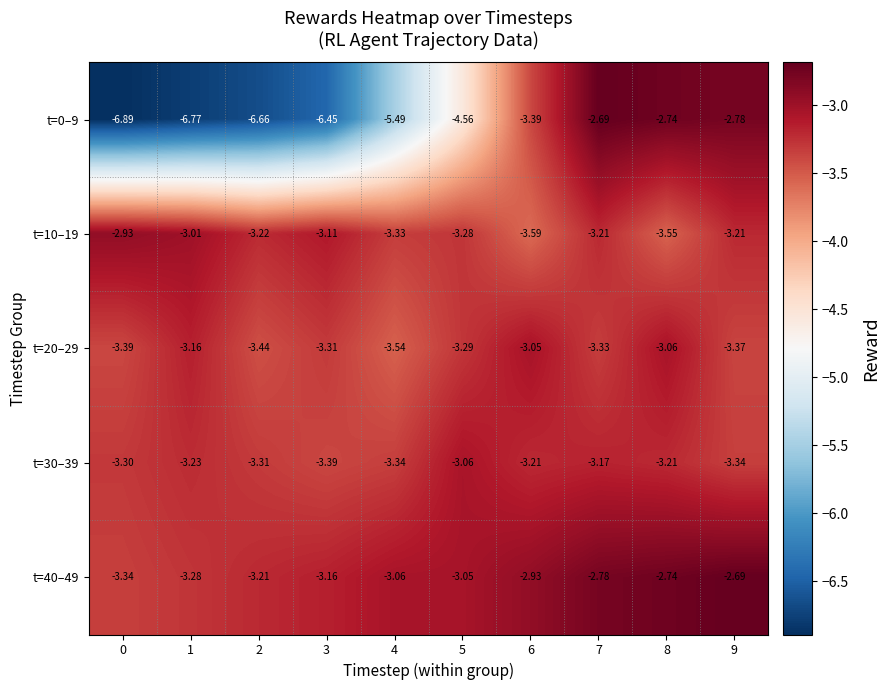

At how many categories does at least one series exceed -3?

5